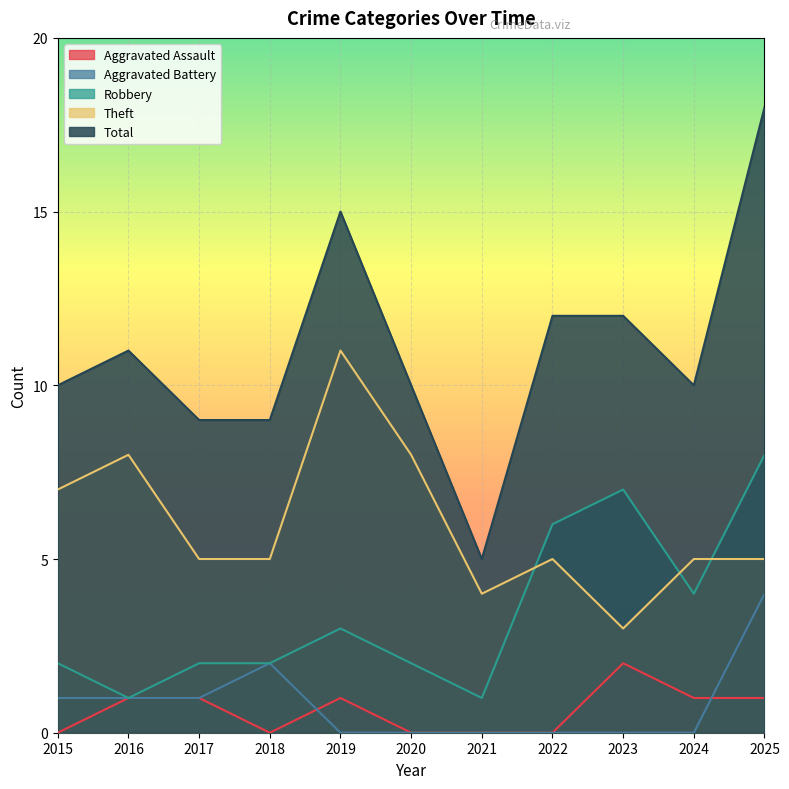

Reading right to left, list all the values displayed in this chart.

Aggravated Assault: 1	1	2	0	0	0	1	0	1	1	0
Aggravated Battery: 4	0	0	0	0	0	0	2	1	1	1
Robbery: 8	4	7	6	1	2	3	2	2	1	2
Theft: 5	5	3	5	4	8	11	5	5	8	7
Total: 18	10	12	12	5	10	15	9	9	11	10